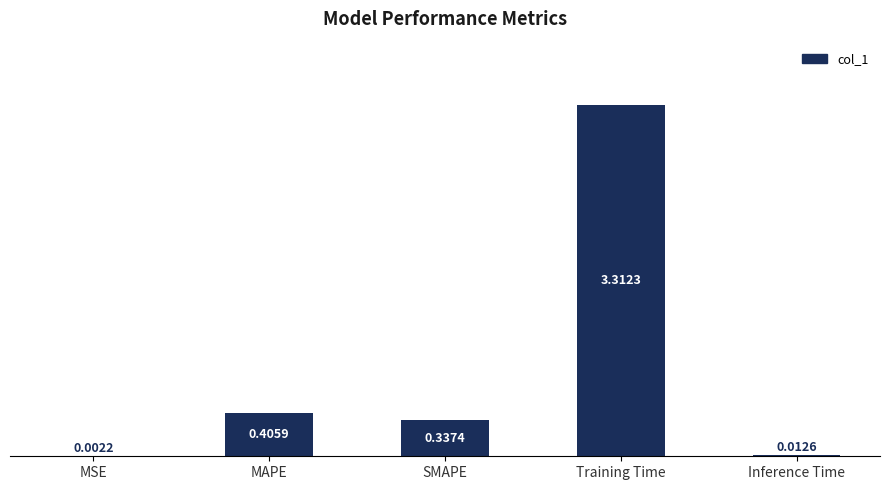

How many distinct data groups are displayed?

1